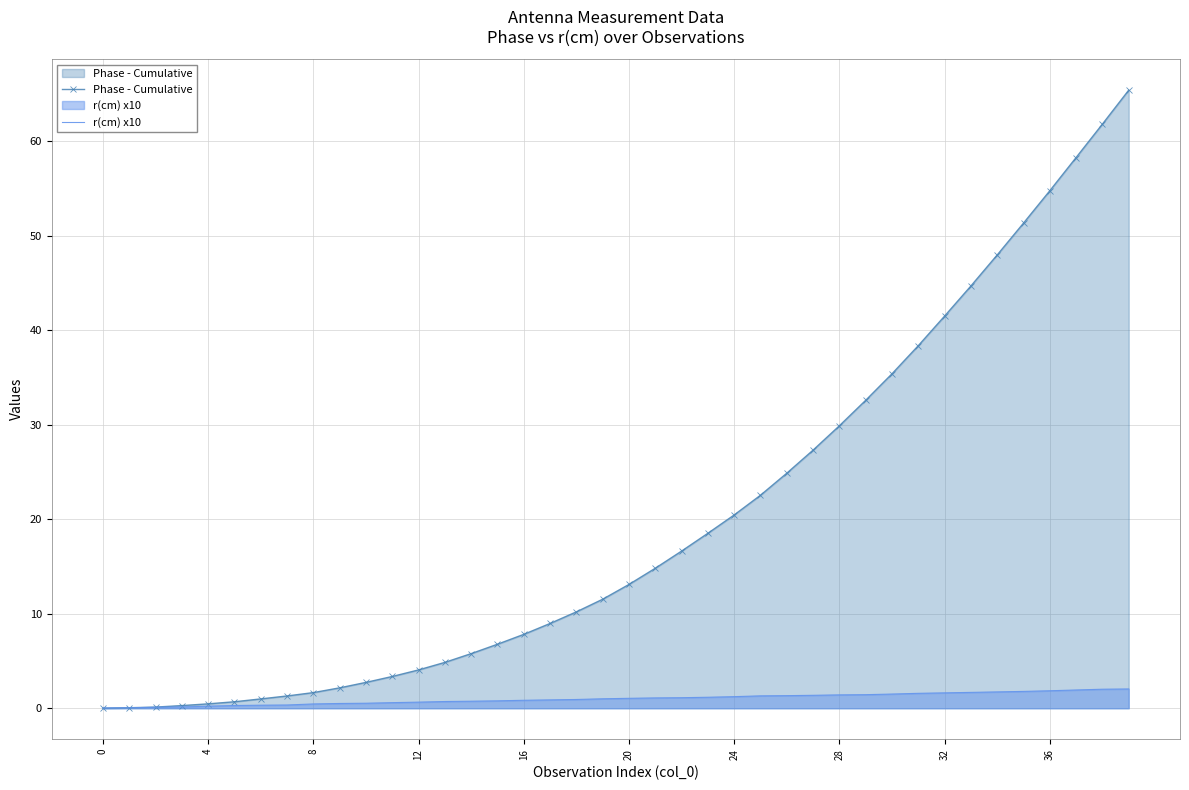

At which category is the sum across all series the highest?

39